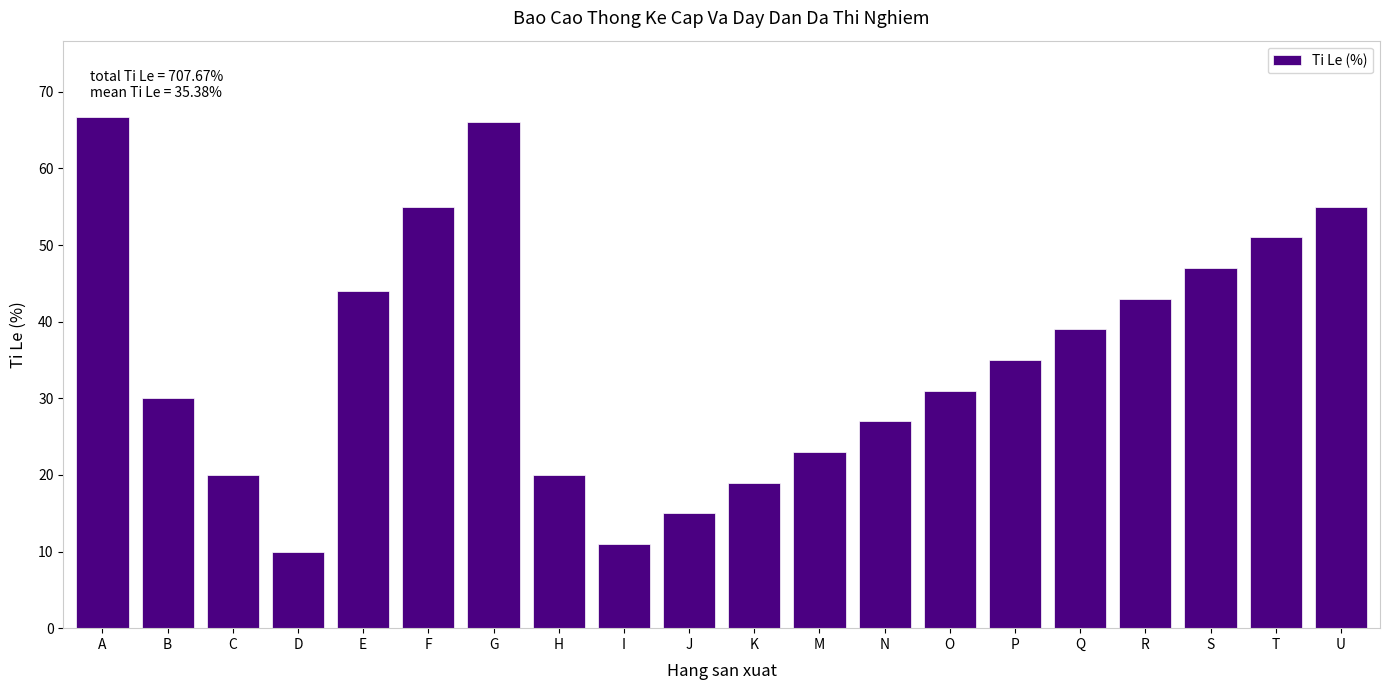

Reading left to right, extract all data points from this chart.

66.7	30.0	20.0	10.0	44.0	55.0	66.0	20.0	11.0	15.0	19.0	23.0	27.0	31.0	35.0	39.0	43.0	47.0	51.0	55.0